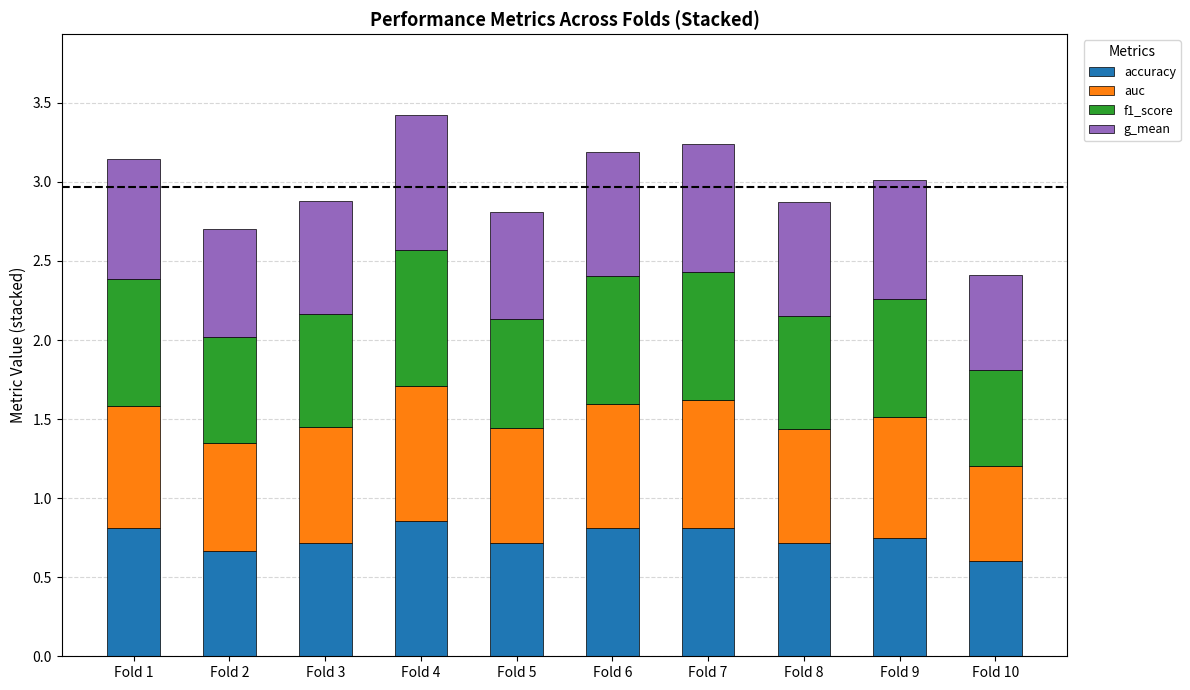

What are all the series names shown in the legend?

accuracy, auc, f1_score, g_mean